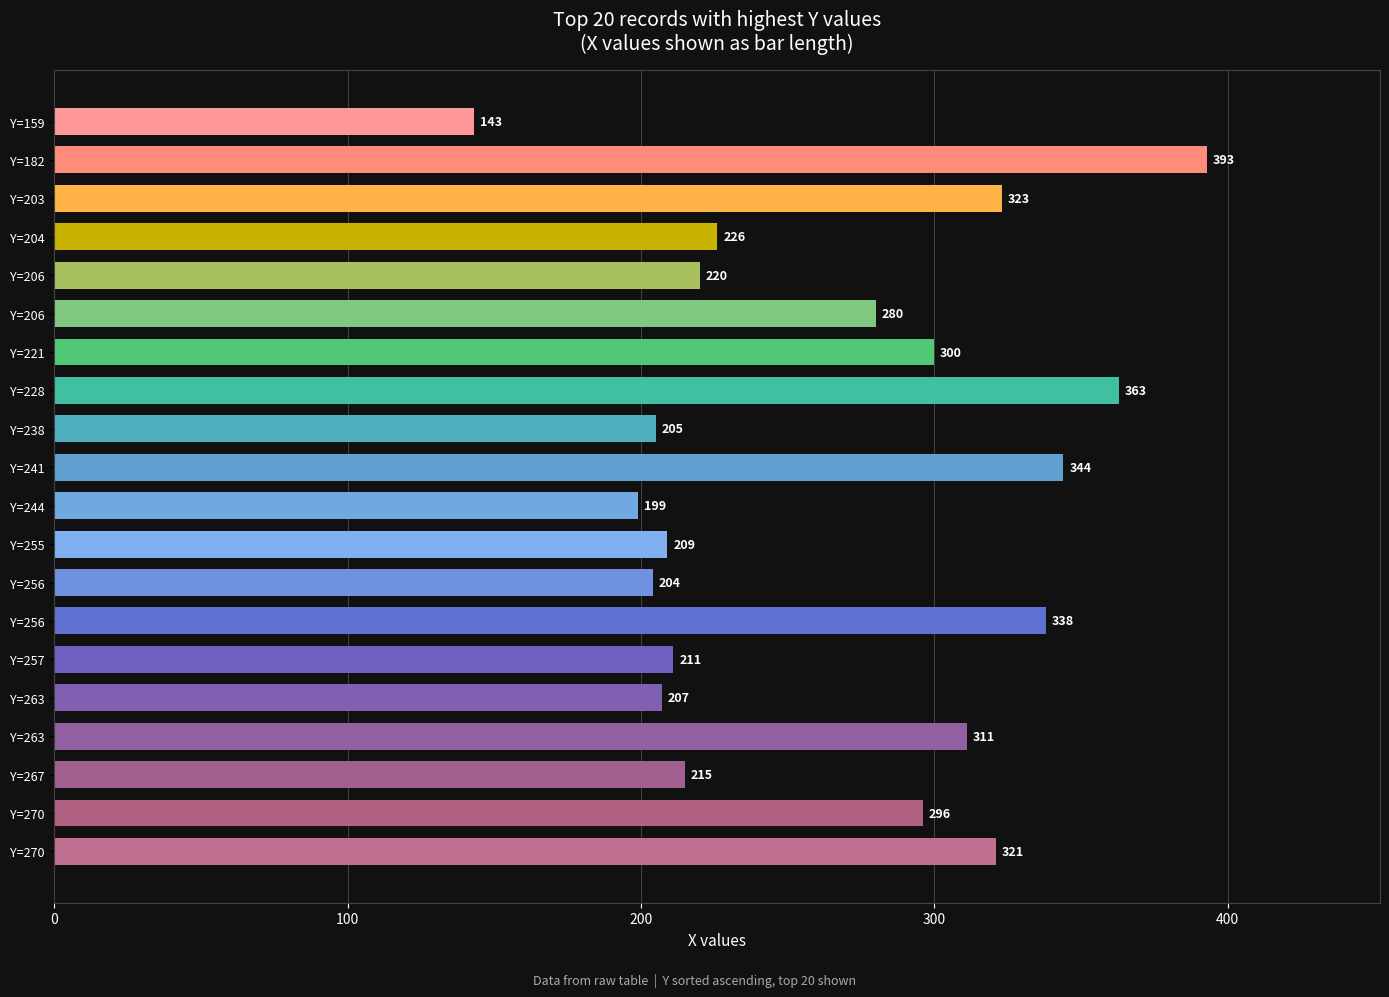

Does the chart contain any negative values?

No